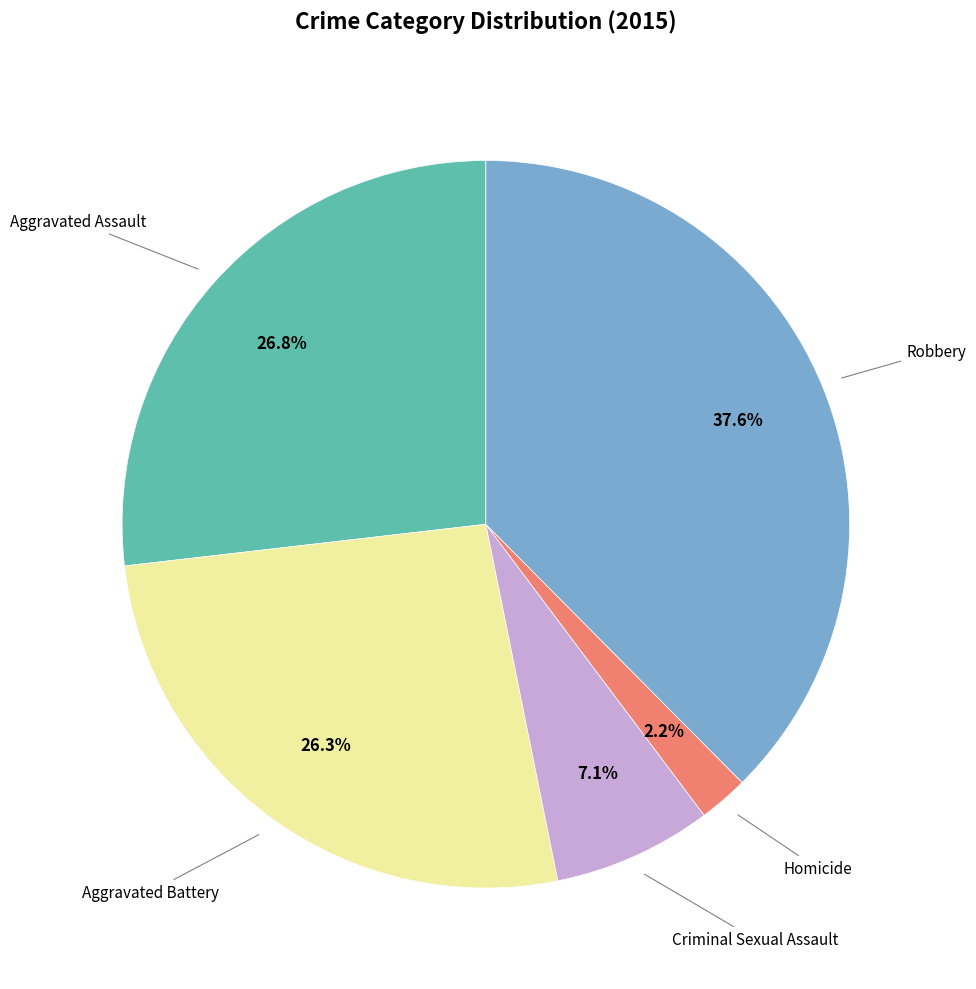

Is there a majority slice in this chart?

No